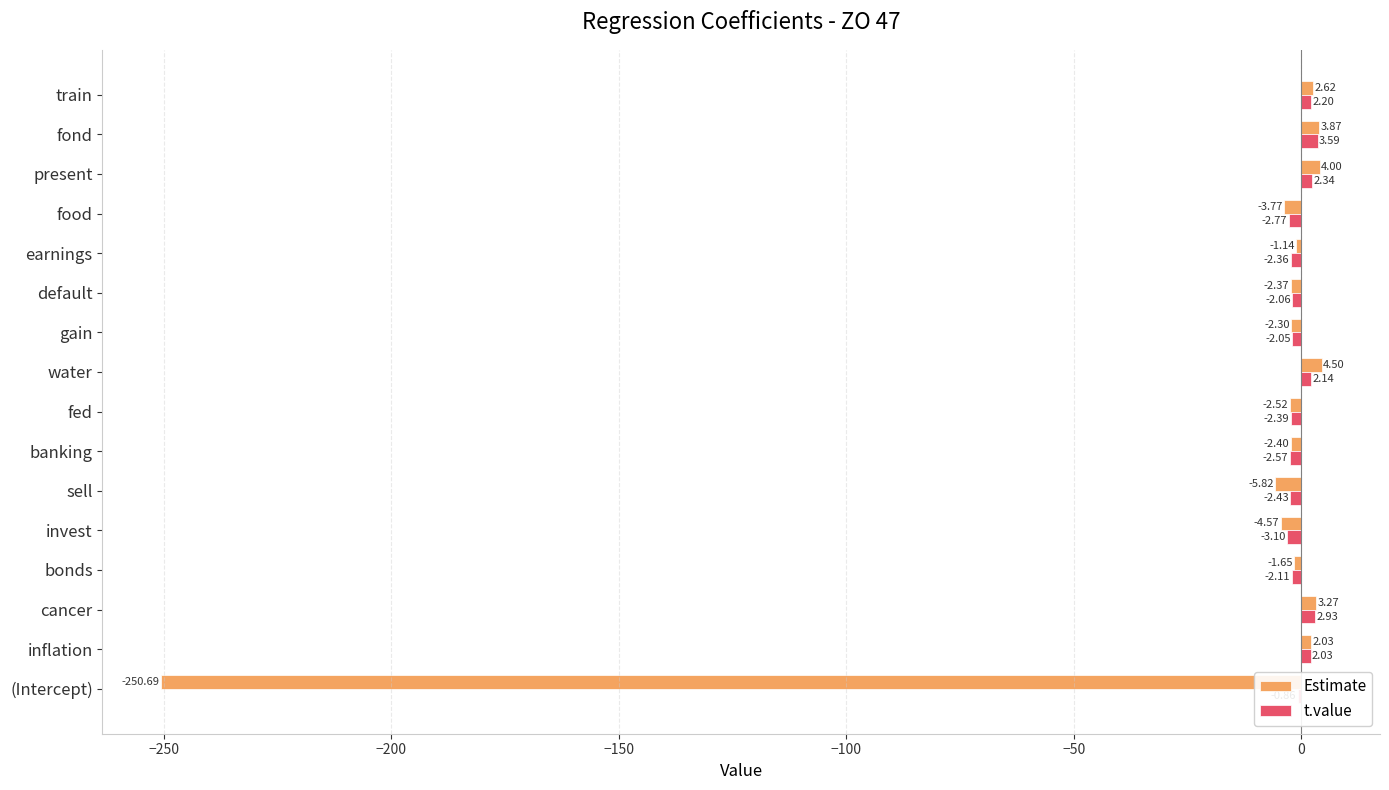

Is the value of t.value at banking greater than the value of Estimate at gain?

No